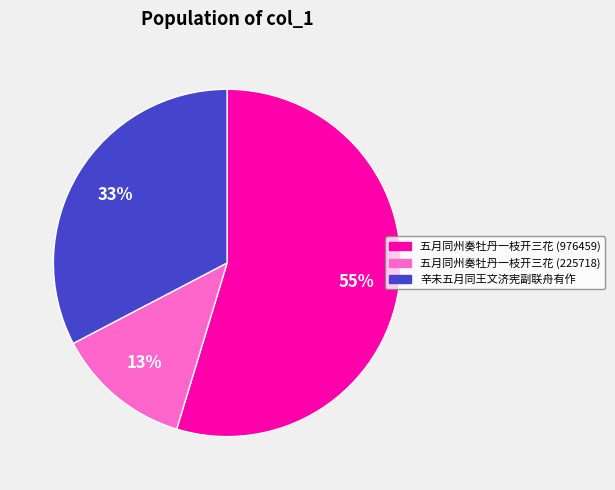

Combined, do 五月同州奏牡丹一枝开三花 (976459) and 五月同州奏牡丹一枝开三花 (225718) account for over 50%?

Yes